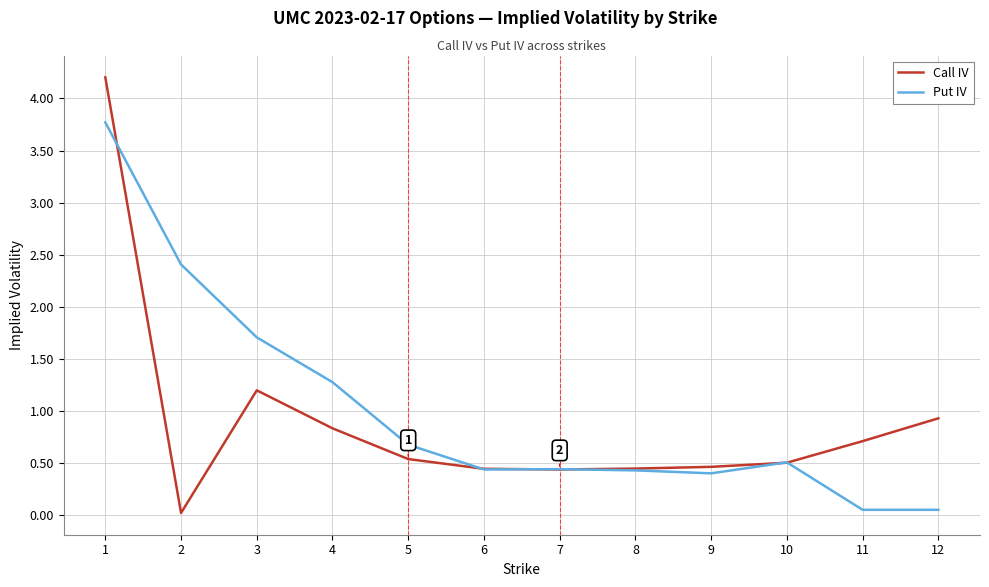

Is the value of Call IV at 3 greater than the value of Put IV at 3?

No